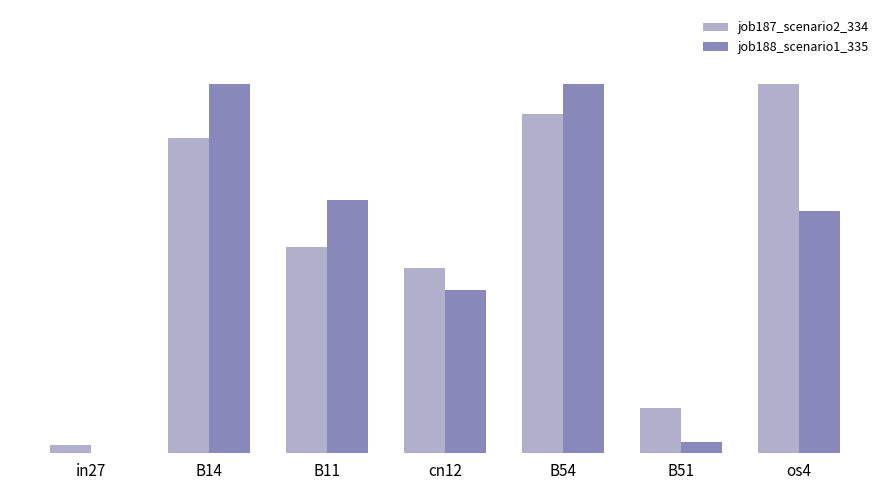

Reading right to left, transcribe all the data shown in this chart.

job187_scenario2_334: os4=0.6	B51=0.1	B54=0.6	cn12=0.3	B11=0.3	B14=0.5	in27=0.0
job188_scenario1_335: os4=0.4	B51=0.0	B54=0.6	cn12=0.3	B11=0.4	B14=0.6	in27=0.0